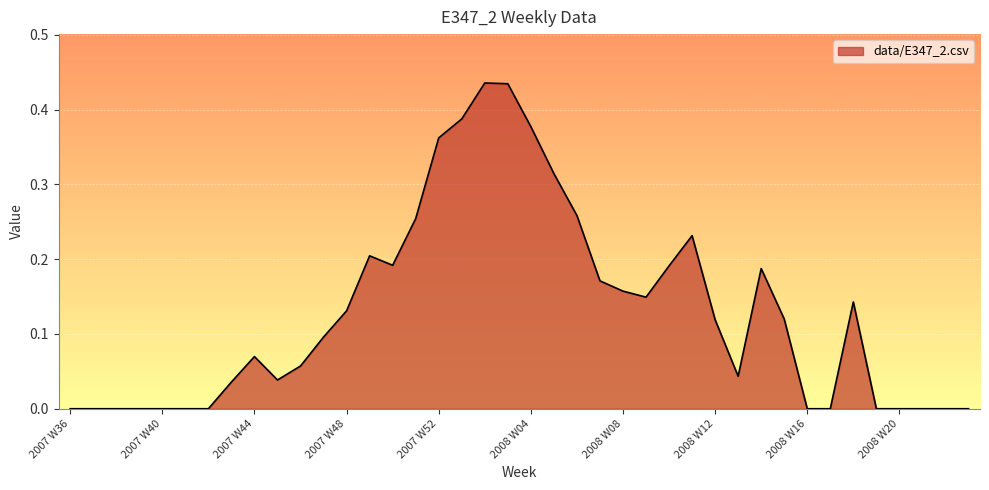

What is the maximum value shown in the chart?

0.4